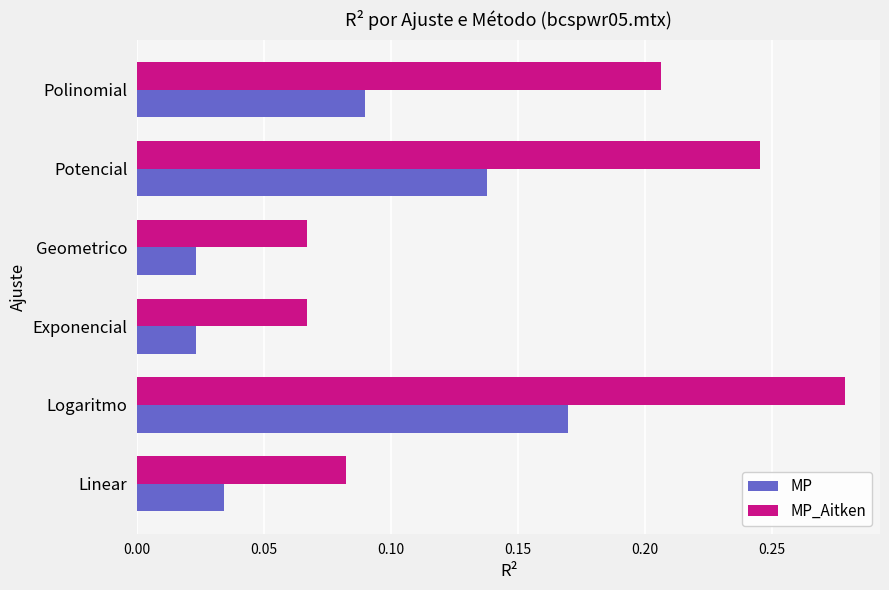

What is the sum of all MP values?

0.5